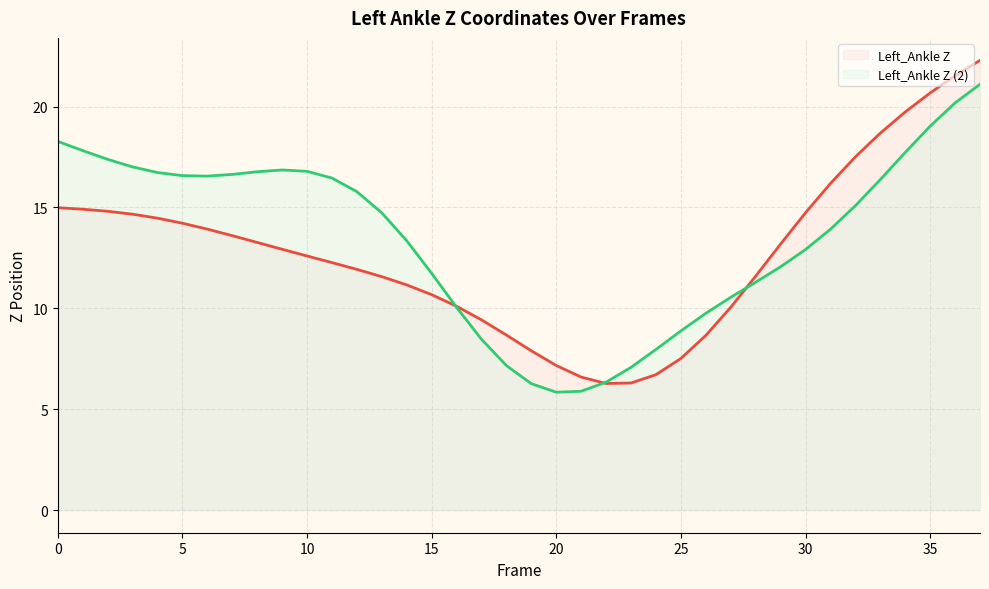

How many times do Left_Ankle Z (2) (line) and Left_Ankle Z (line) cross each other?

3